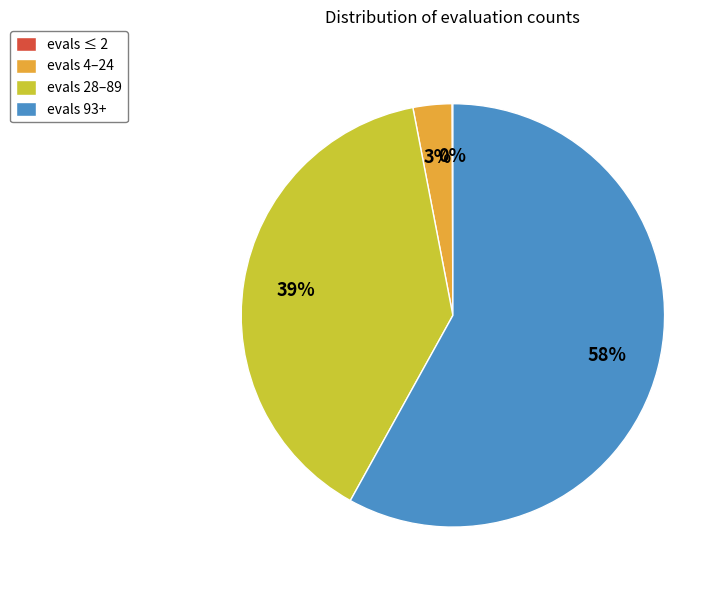

What percentage is the evals 93+ slice, to the nearest percent?

58%